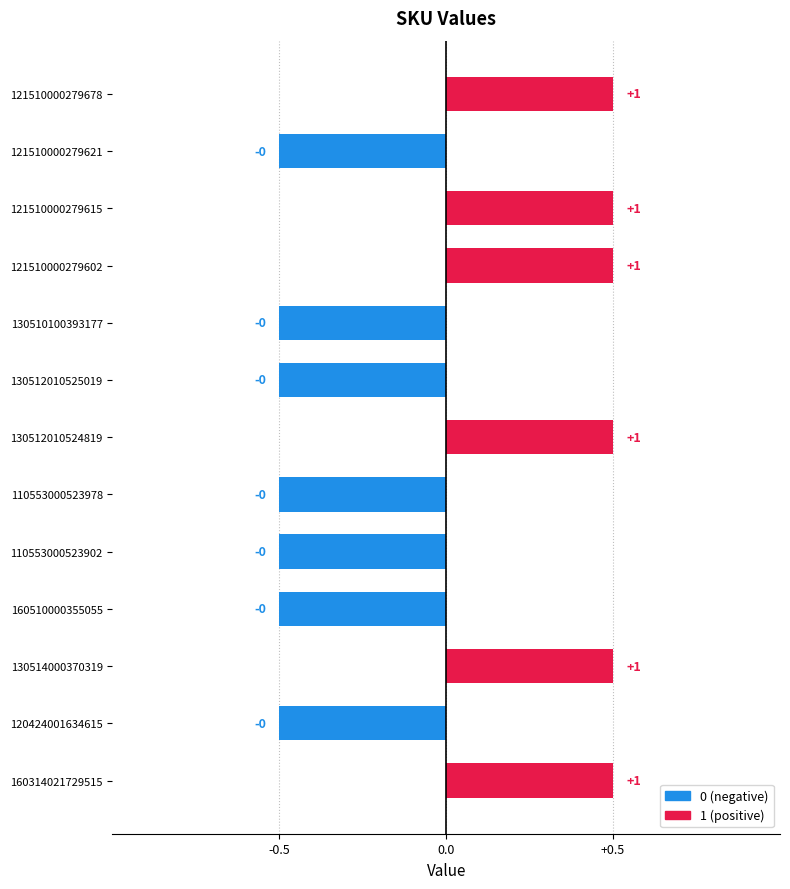

Are the bars horizontal?

Yes